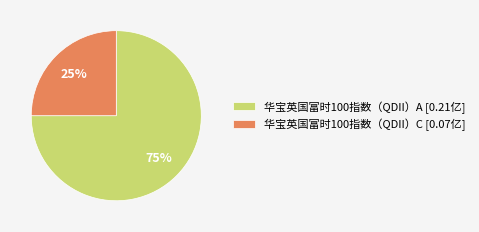

How many slices are in this pie chart?

2